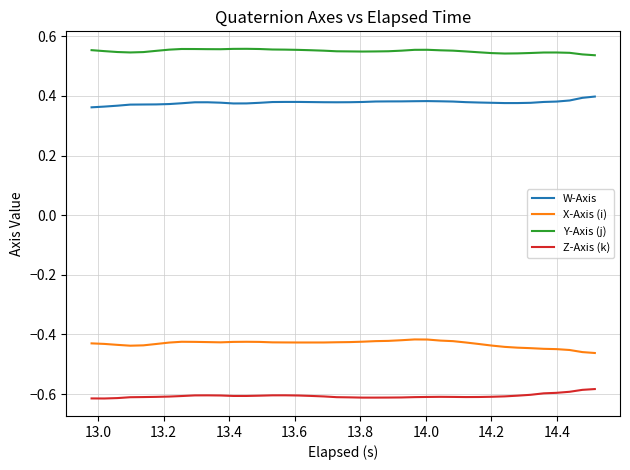

Rank the series by their maximum value, from lowest to highest.

Z-Axis (k), X-Axis (i), W-Axis, Y-Axis (j)